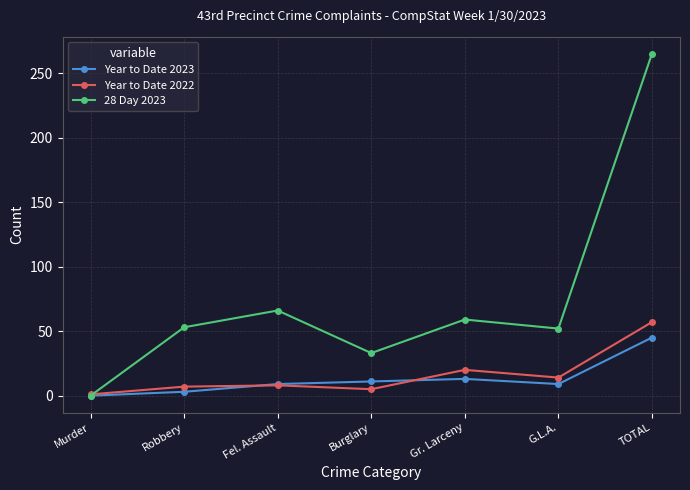

What is the label of the 1st point from the left?

Murder